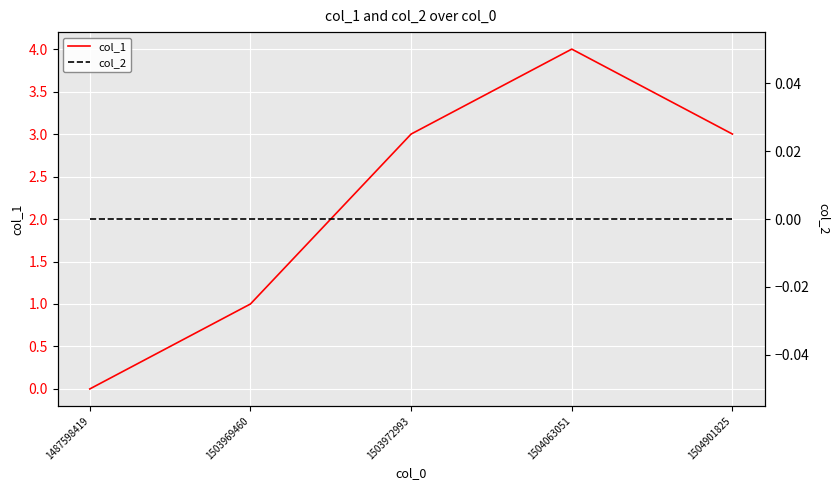

The value of col_1 at 1504901825 is 4. True or false?

False